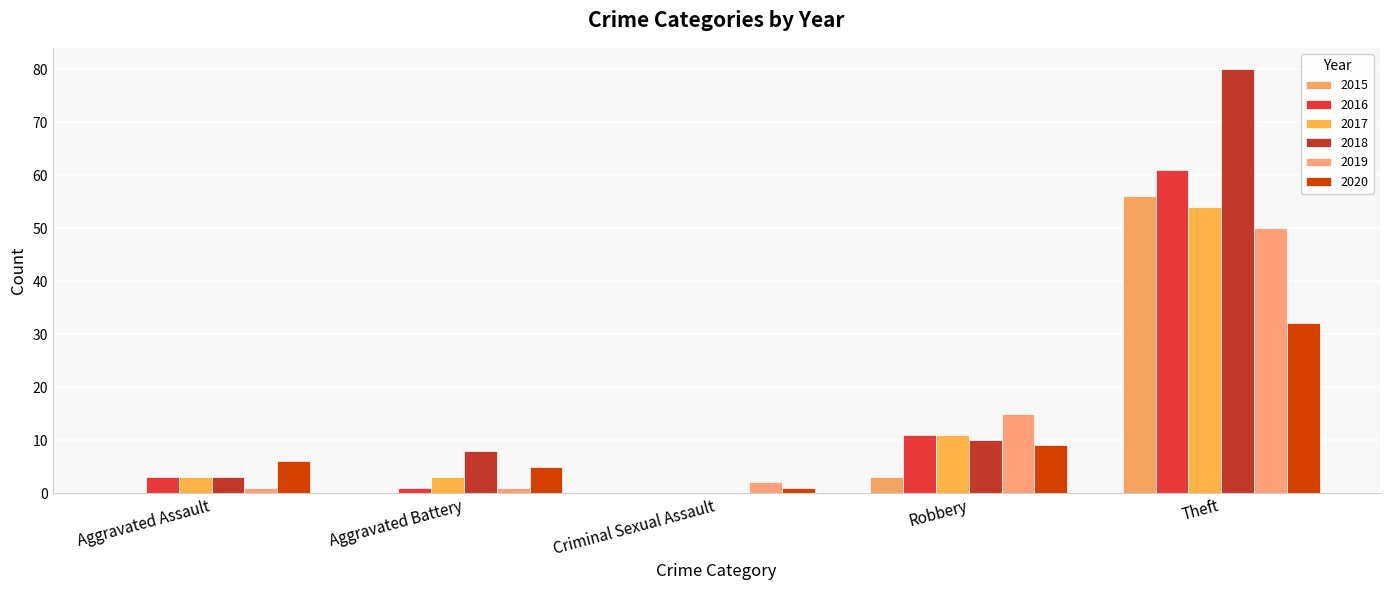

How many distinct data groups are displayed?

6